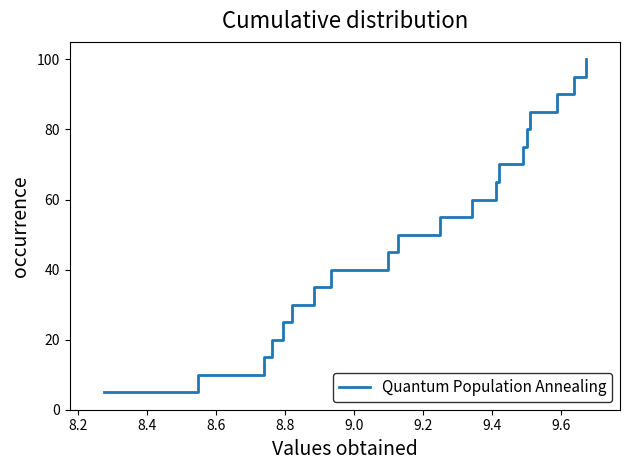

What is the smallest value displayed?

5.0